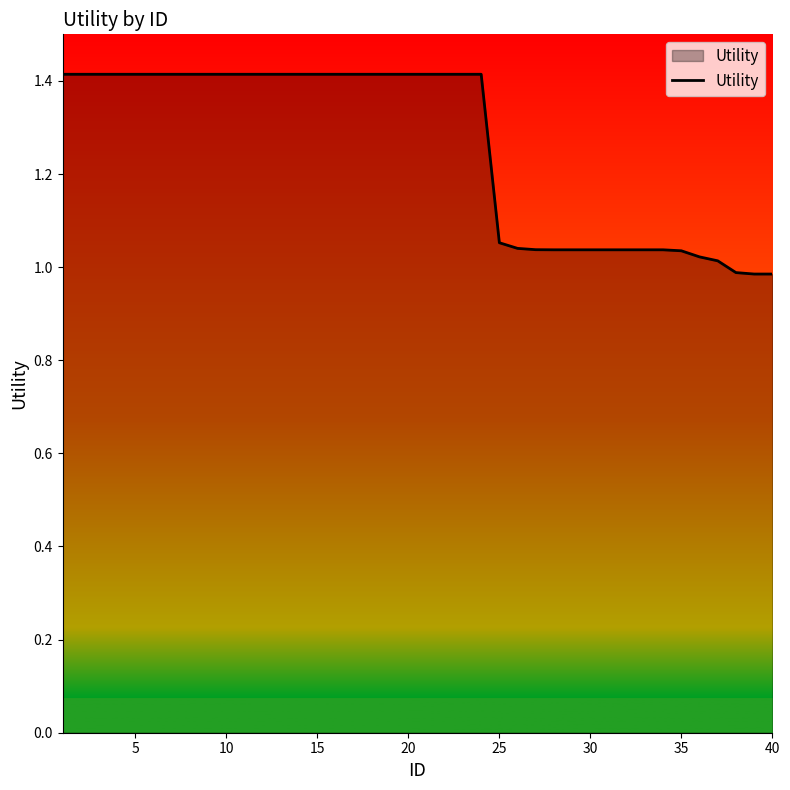

What is the maximum value shown in the chart?

1.4